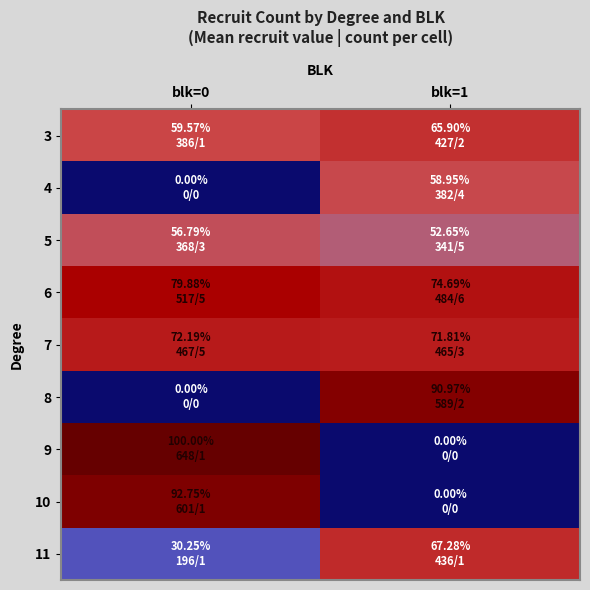

Rank the series at blk=1 from highest to lowest value.

8, 6, 7, 11, 3, 4, 5, 9, 10